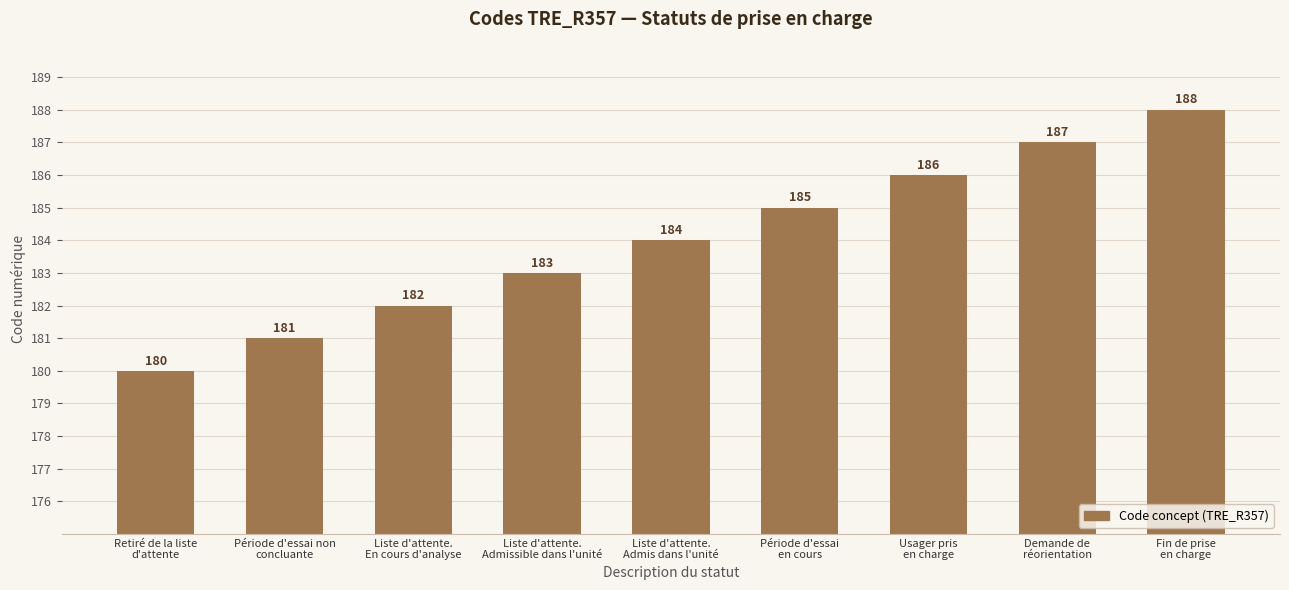

What is the minimum value shown in the chart?

180